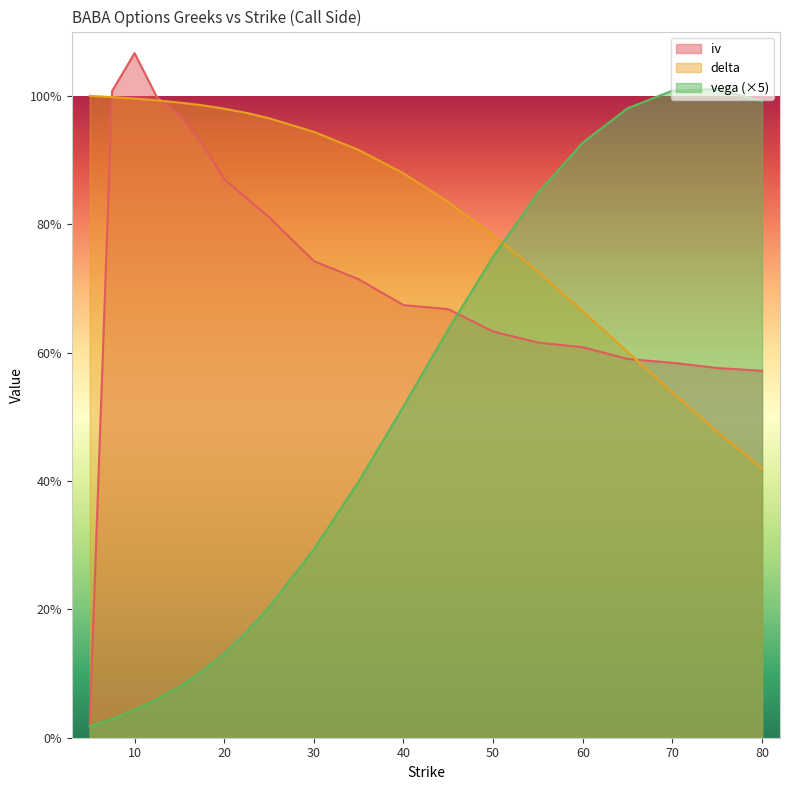

Which series ends up on top after the final intersection of vega and iv?

vega